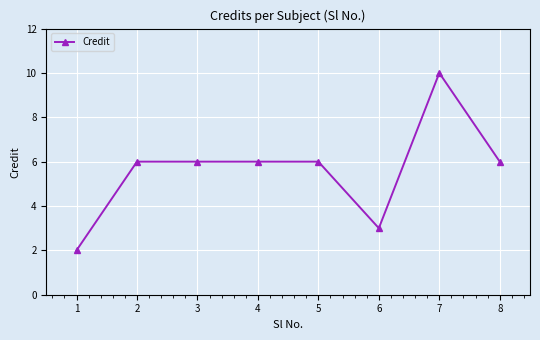

What is the sum of the values at 5 and 7?

16